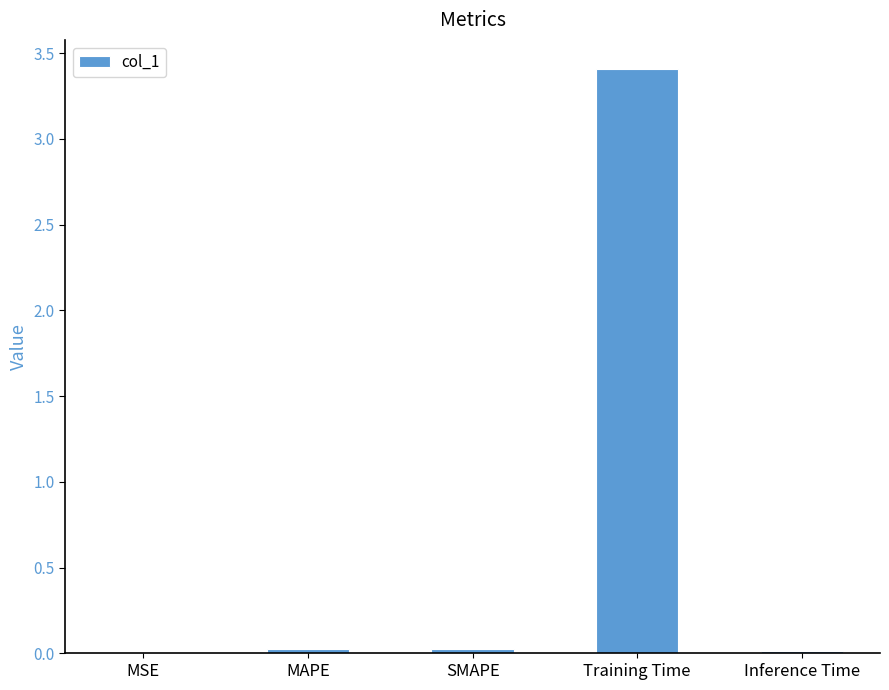

Which label corresponds to the largest value in the chart?

Training Time